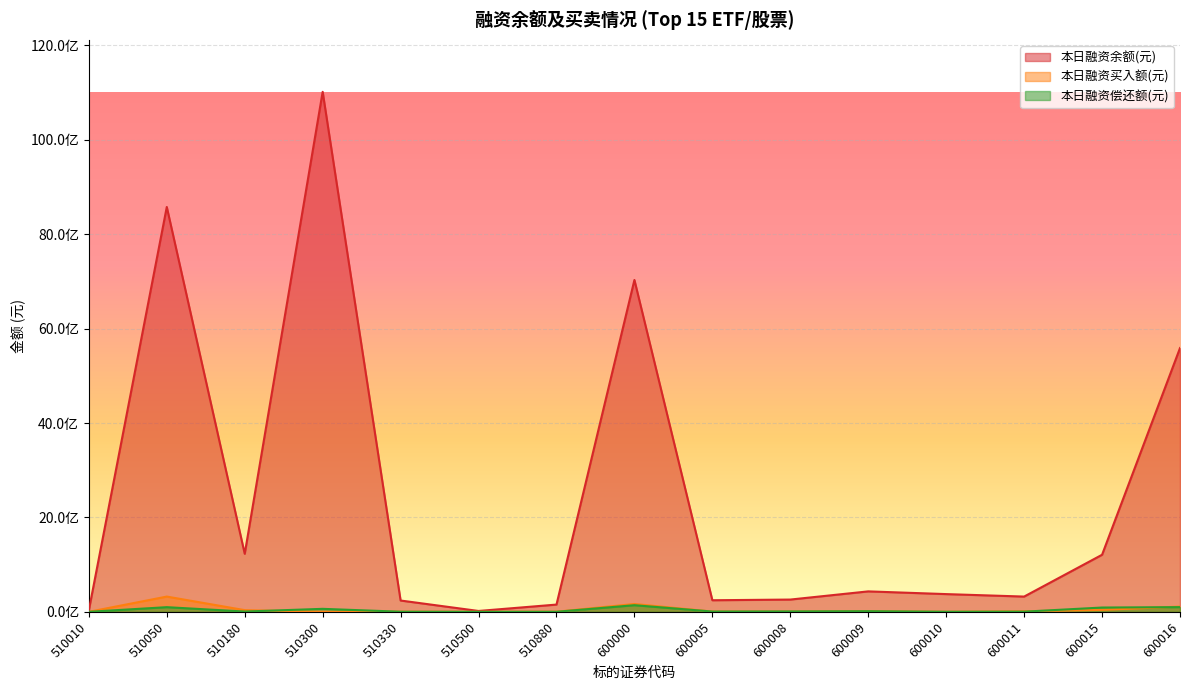

True or false: 本日融资买入额(元) and 本日融资余额(元) intersect in this chart.

False